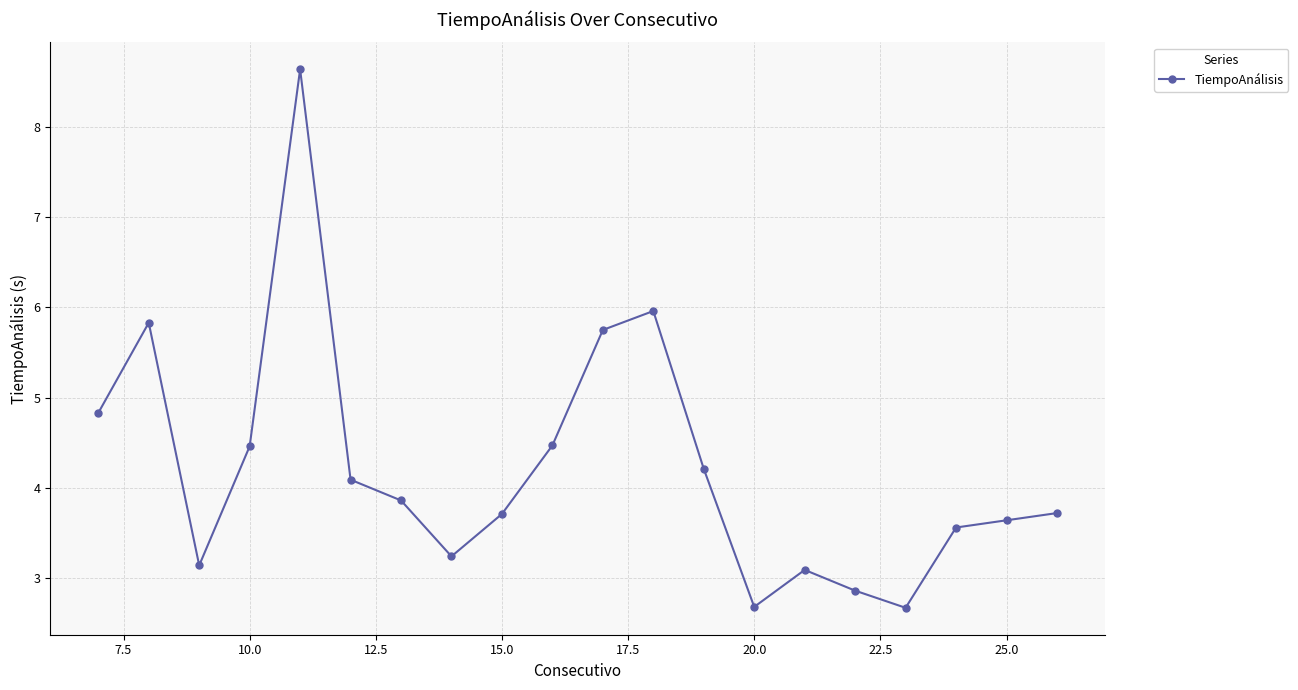

What is the greatest value displayed?

8.6